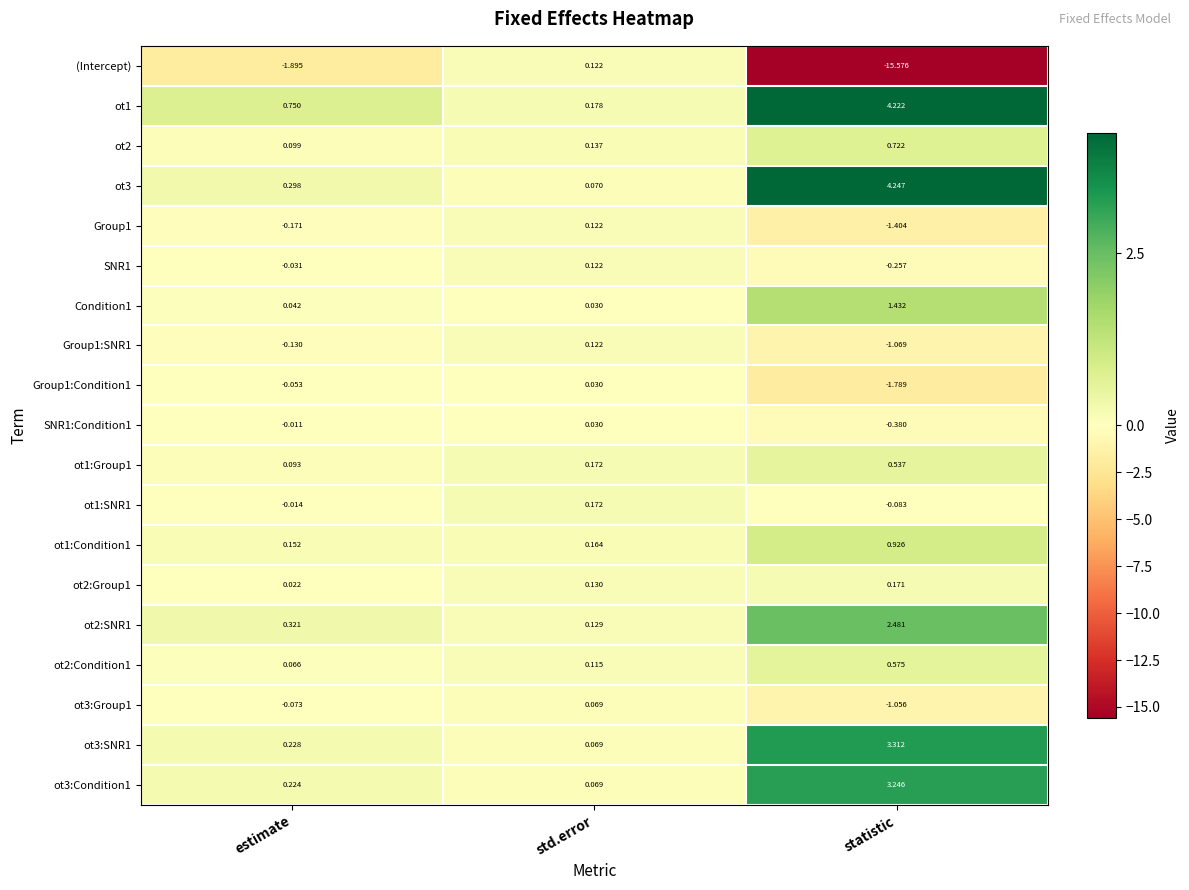

List the labels in order of ot3 value, smallest first.

std.error, estimate, statistic